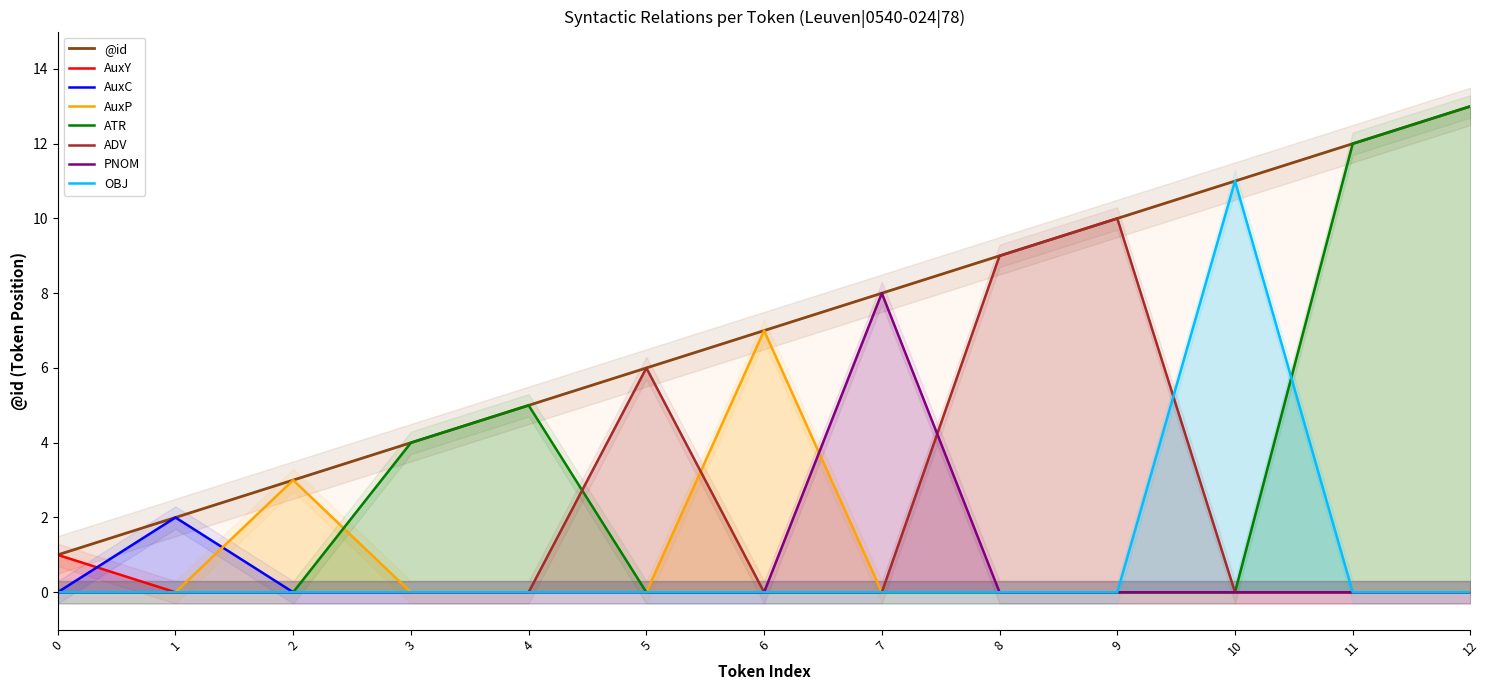

True or false: there are more than 0 points higher than both neighbors.

False